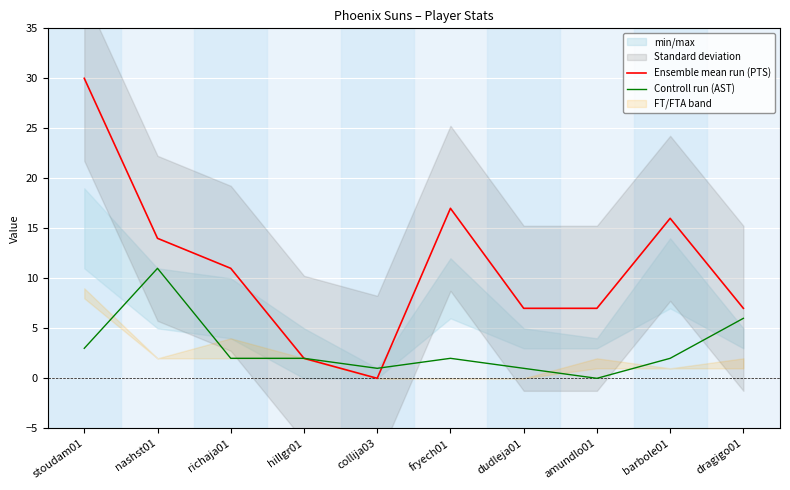

Is the value of Ensemble mean run (PTS) at stoudam01 greater than the value of Controll run (AST) at collija03?

Yes